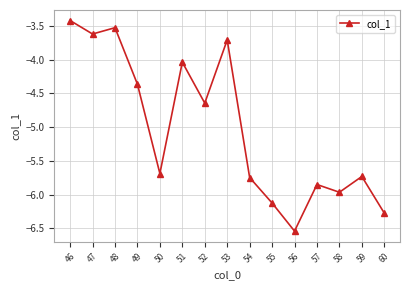

What is the difference between the maximum and second lowest values?

2.9